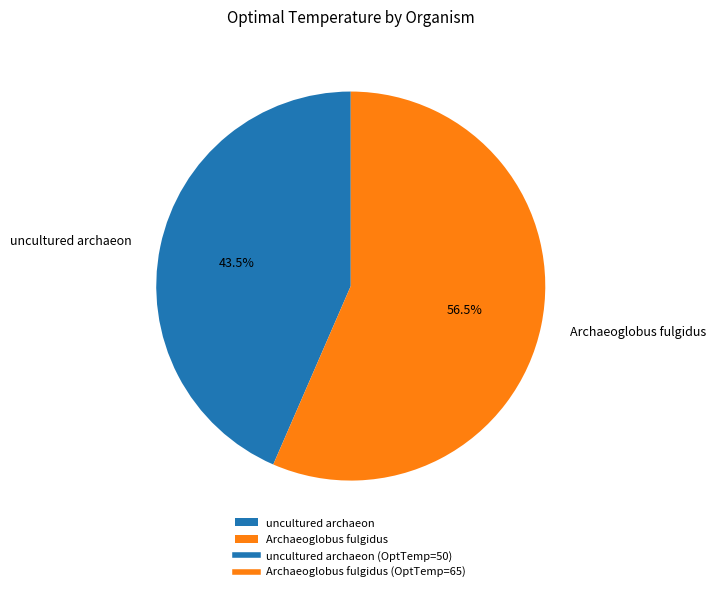

Which category accounts for the majority?

Archaeoglobus fulgidus